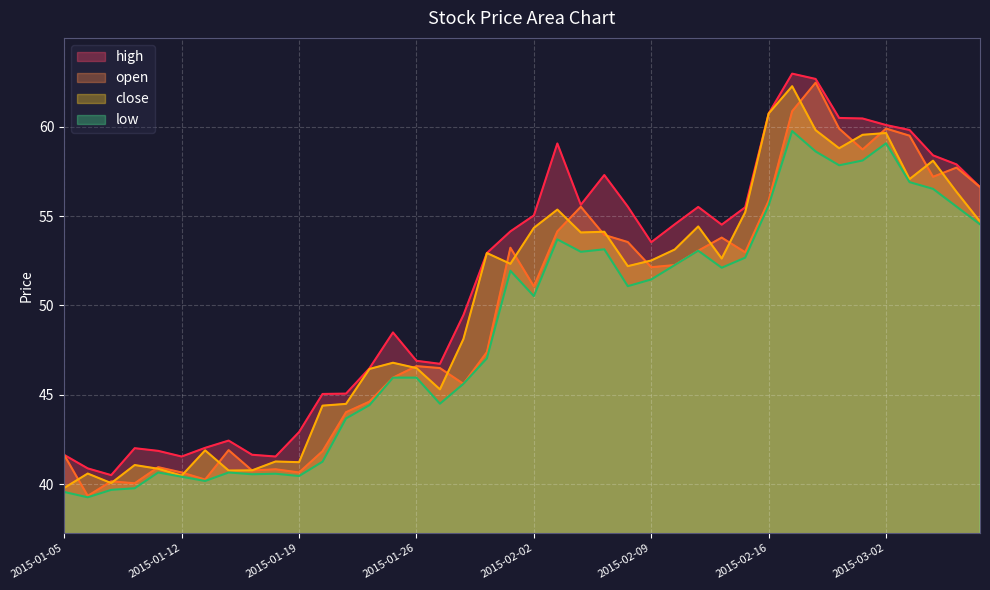

What is the total value across all series at 2015-02-17?

245.9